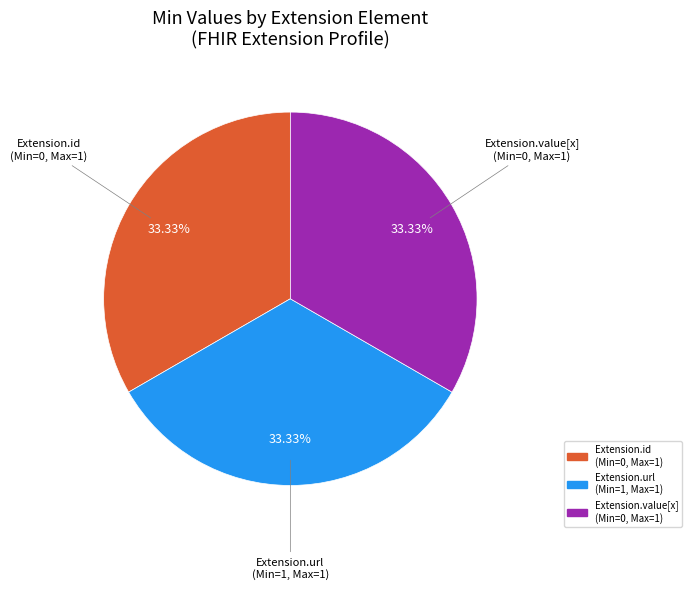

Count the number of slices in the pie.

3